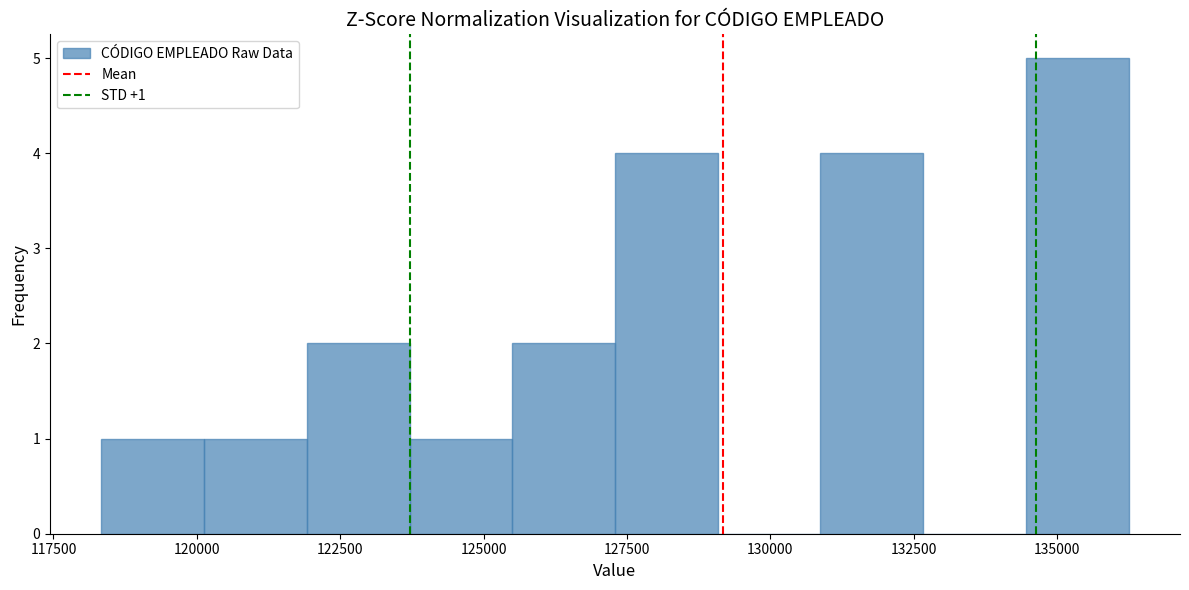

Read against the x-axis, roughly where is the centre of the tallest bar?

135500